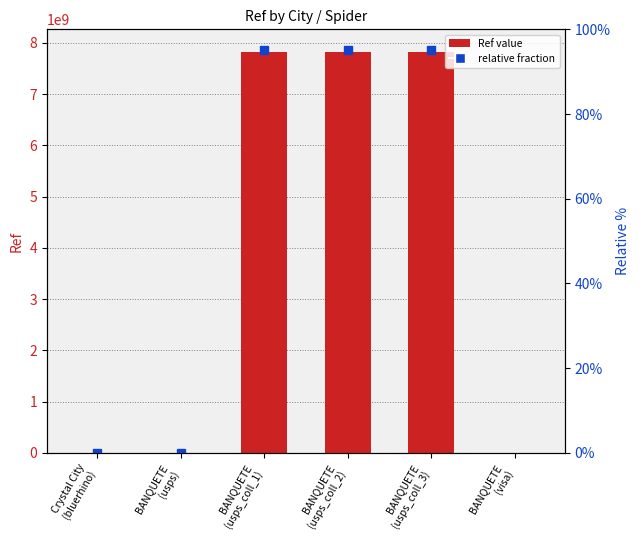

How many data points does each series have?

6